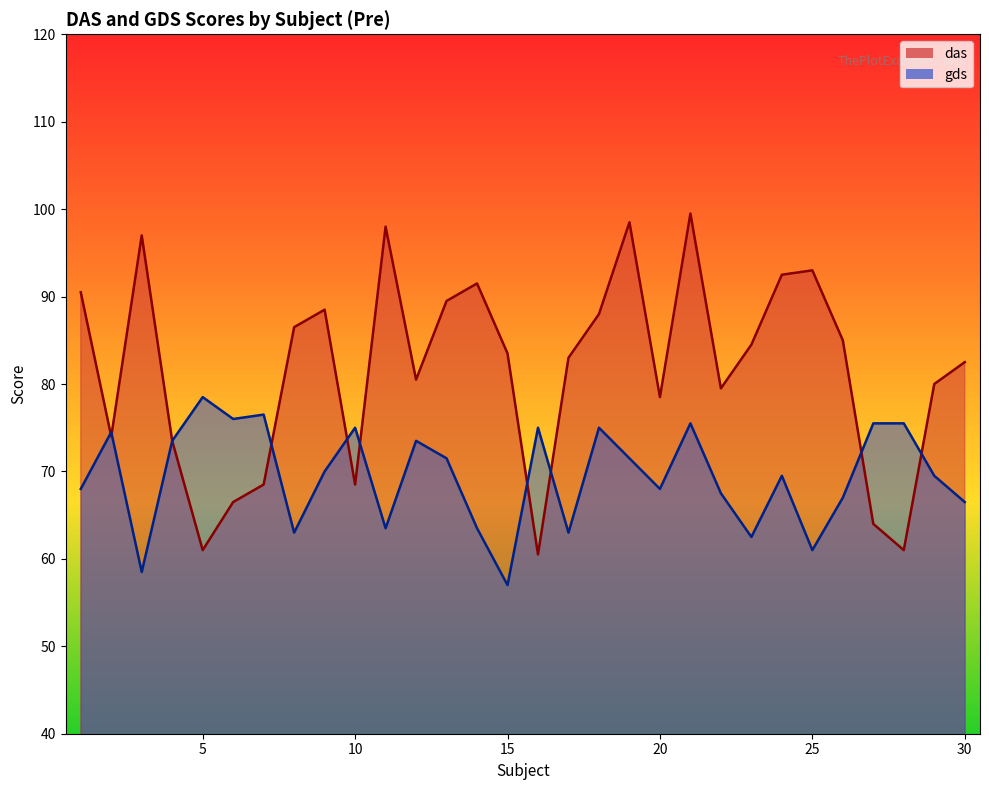

Which series has the largest range (max minus min)?

das